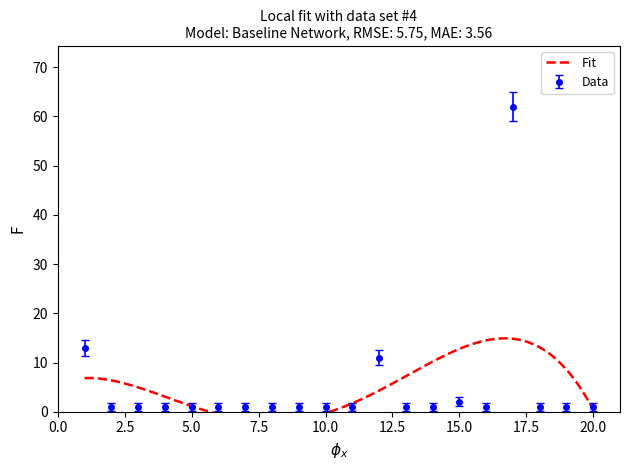

What is the highest value of the Data series?

62